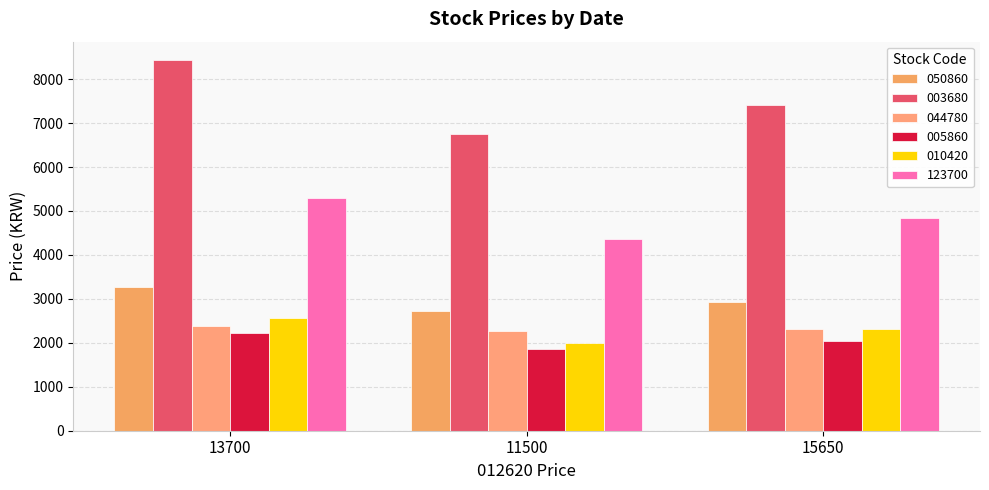

Which series changed the most between 11500 and 15650?

003680